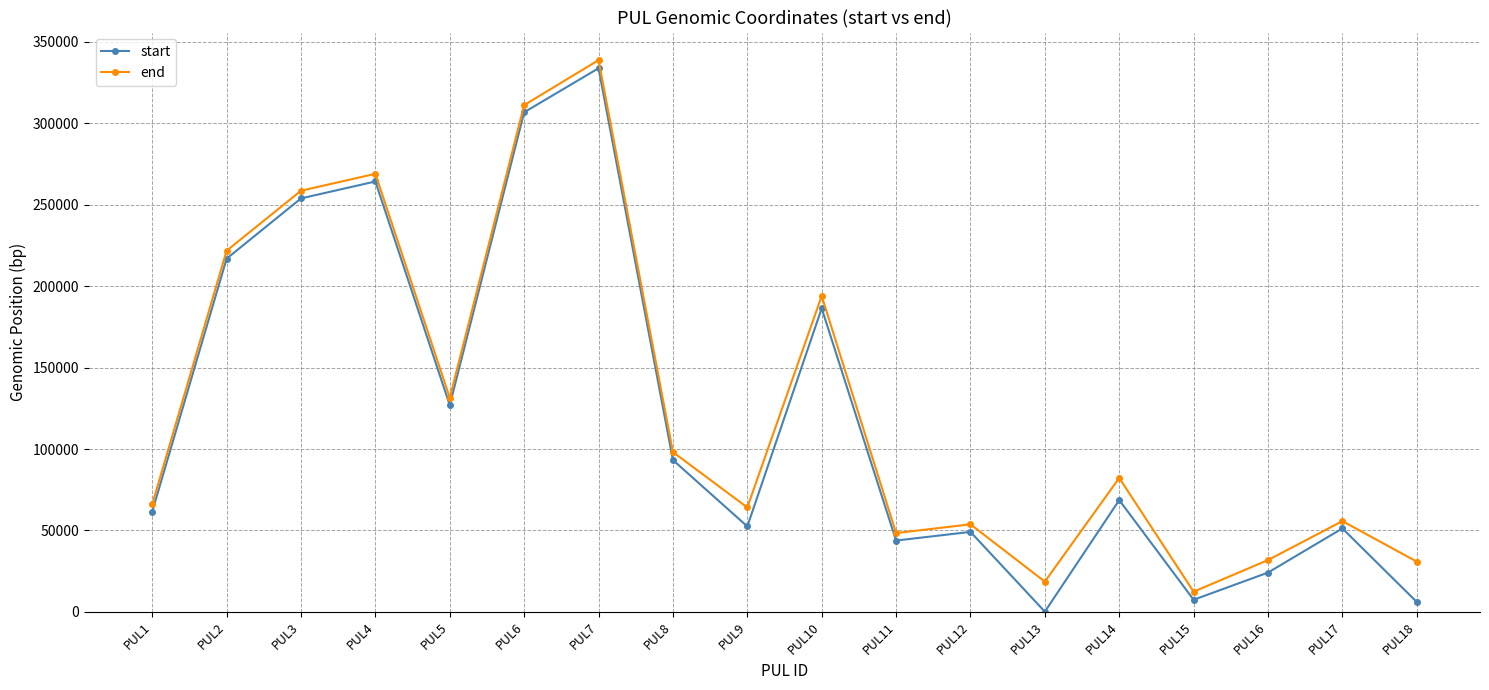

True or false: end has a value of 55719 at PUL17.

True